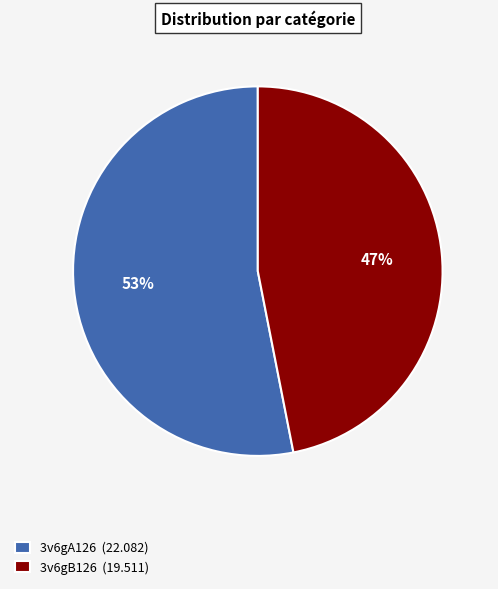

Is there any slice that represents more than half of the pie?

Yes